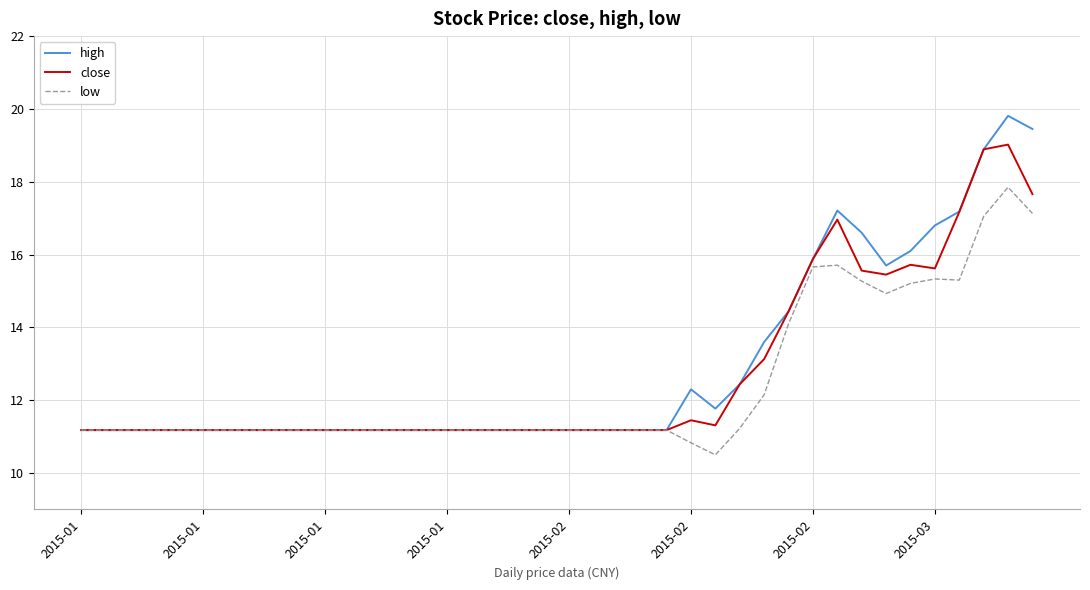

List the series in order of their peak value, highest first.

high, close, low